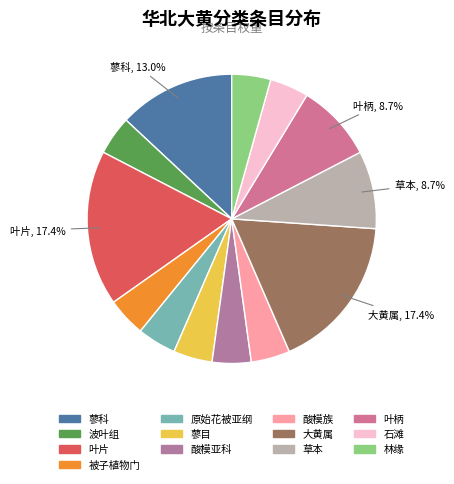

Combined, what portion of the pie is 大黄属 and 原始花被亚纲?

21.7%